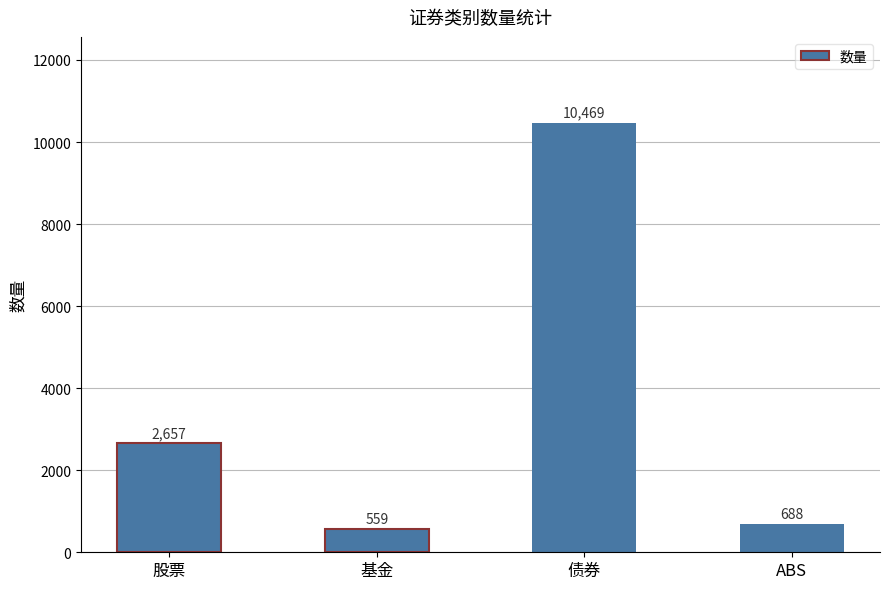

Rank the categories by value from highest to lowest.

债券, 股票, ABS, 基金